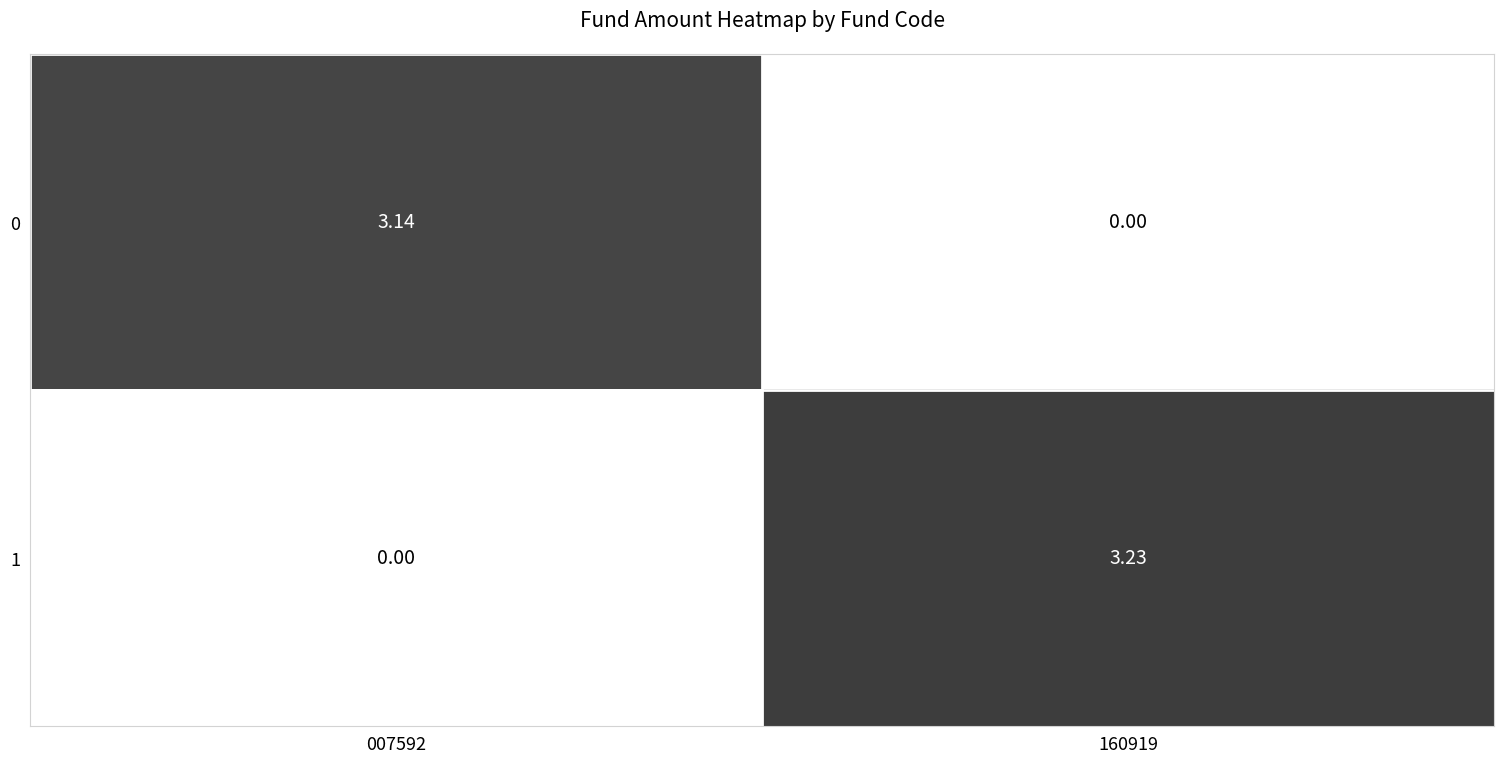

Between 007592 and 160919, which series saw the biggest shift?

1